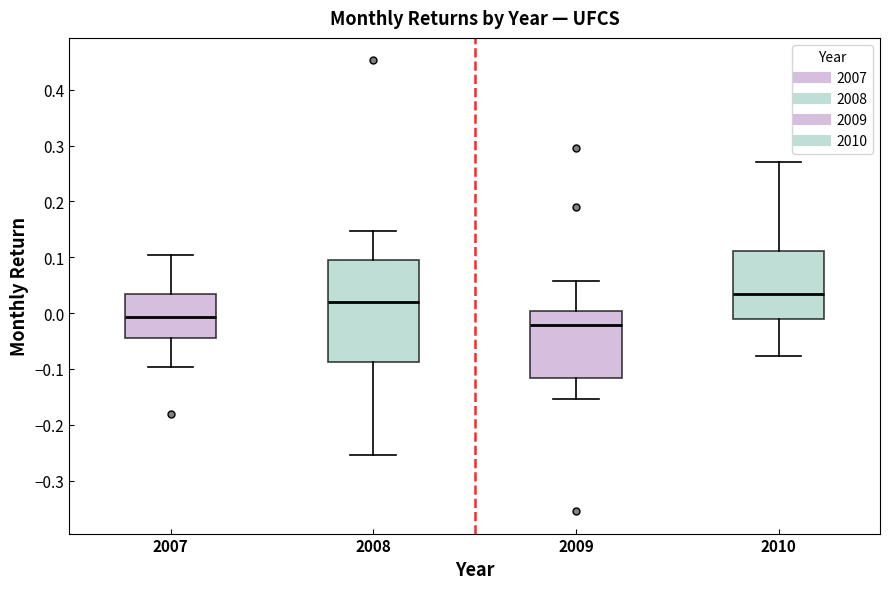

Comparing the boxes themselves (not the whiskers), which one is the tallest?

2008